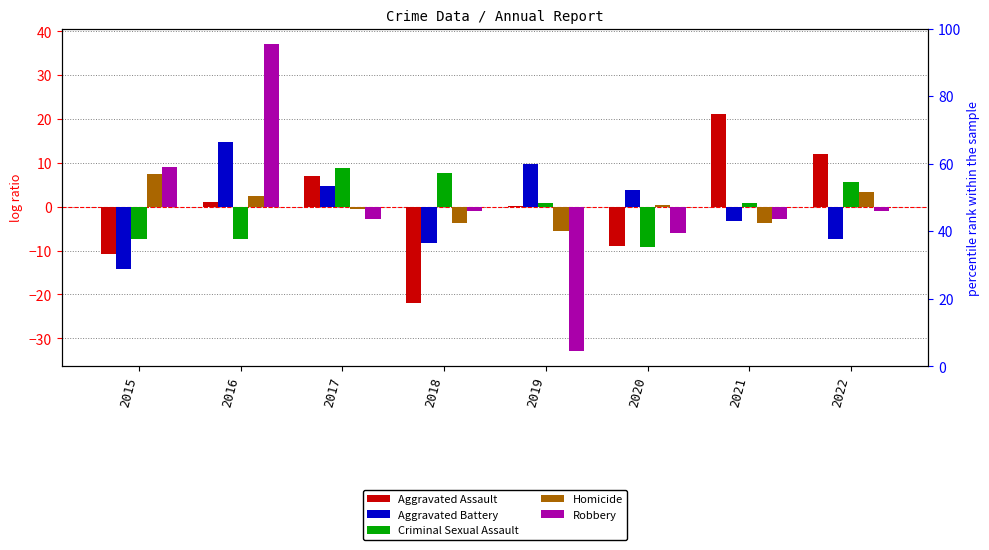

Reading left to right, list all the values displayed in this chart.

Aggravated Assault: 2015=-10.9	2016=1.1	2017=7.1	2018=-21.9	2019=0.1	2020=-8.9	2021=21.1	2022=12.1
Aggravated Battery: 2015=-14.2	2016=14.8	2017=4.8	2018=-8.2	2019=9.8	2020=3.8	2021=-3.2	2022=-7.2
Criminal Sexual Assault: 2015=-7.2	2016=-7.2	2017=8.8	2018=7.8	2019=0.8	2020=-9.2	2021=0.8	2022=5.8
Homicide: 2015=7.4	2016=2.4	2017=-0.6	2018=-3.6	2019=-5.6	2020=0.4	2021=-3.6	2022=3.4
Robbery: 2015=9.1	2016=37.1	2017=-2.9	2018=-0.9	2019=-32.9	2020=-5.9	2021=-2.9	2022=-0.9